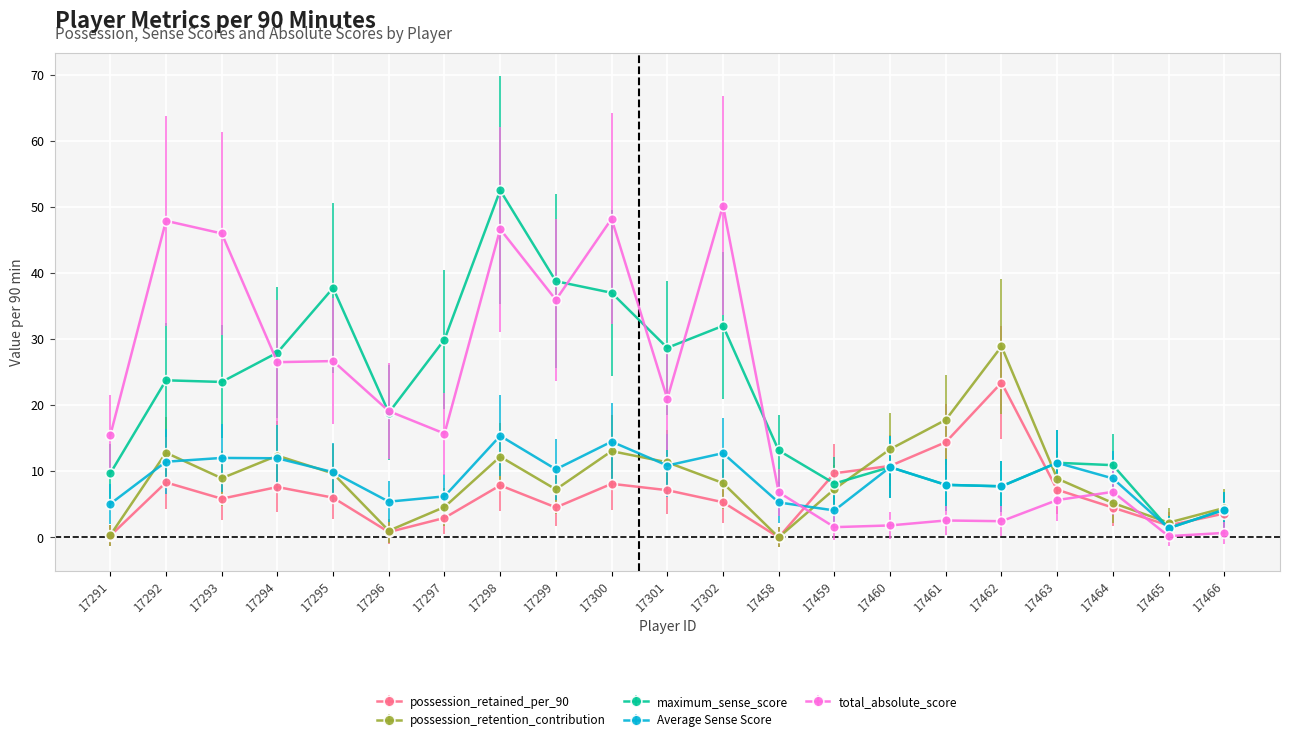

What is the value of the maximum_sense_score point at the 14th from the left?

8.1